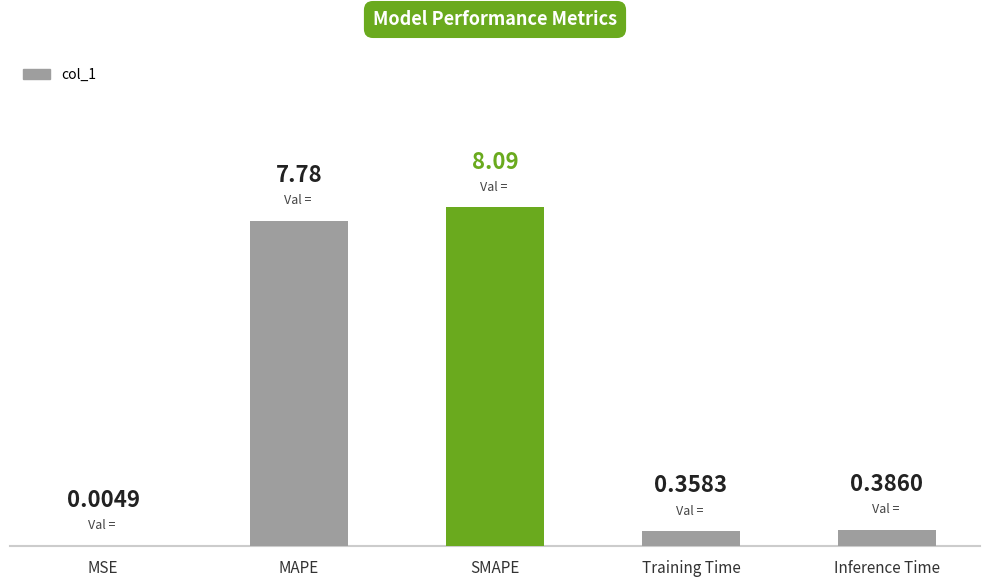

Count the number of data series in this chart.

1